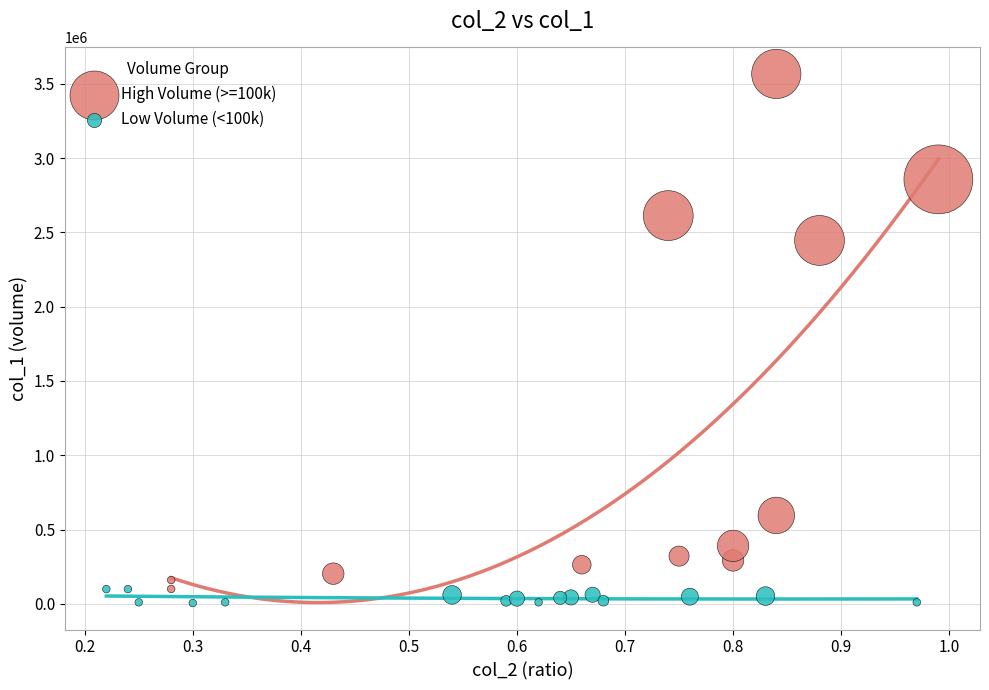

Which series has the largest Y range (max minus min)?

High Volume (>=100k)